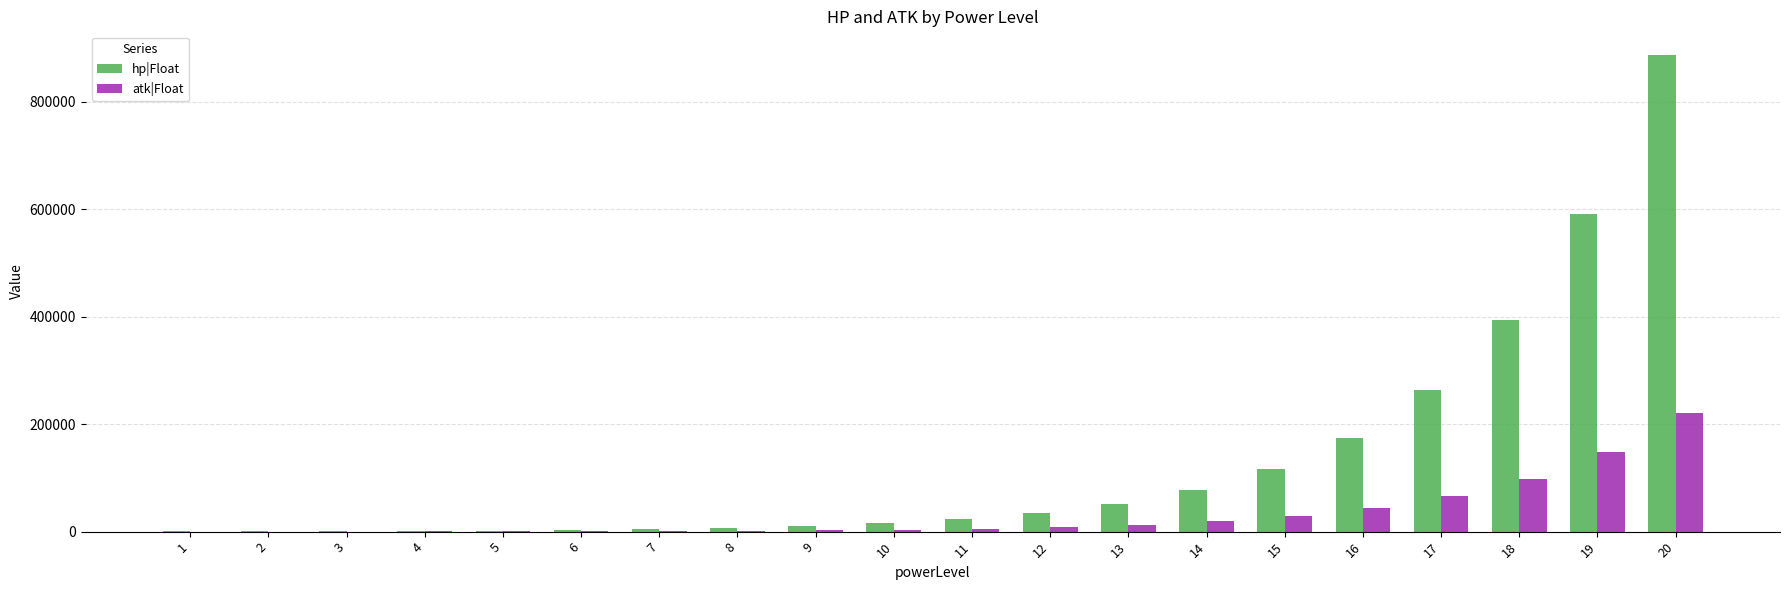

The value of atk|Float at 19 is 147789. True or false?

True